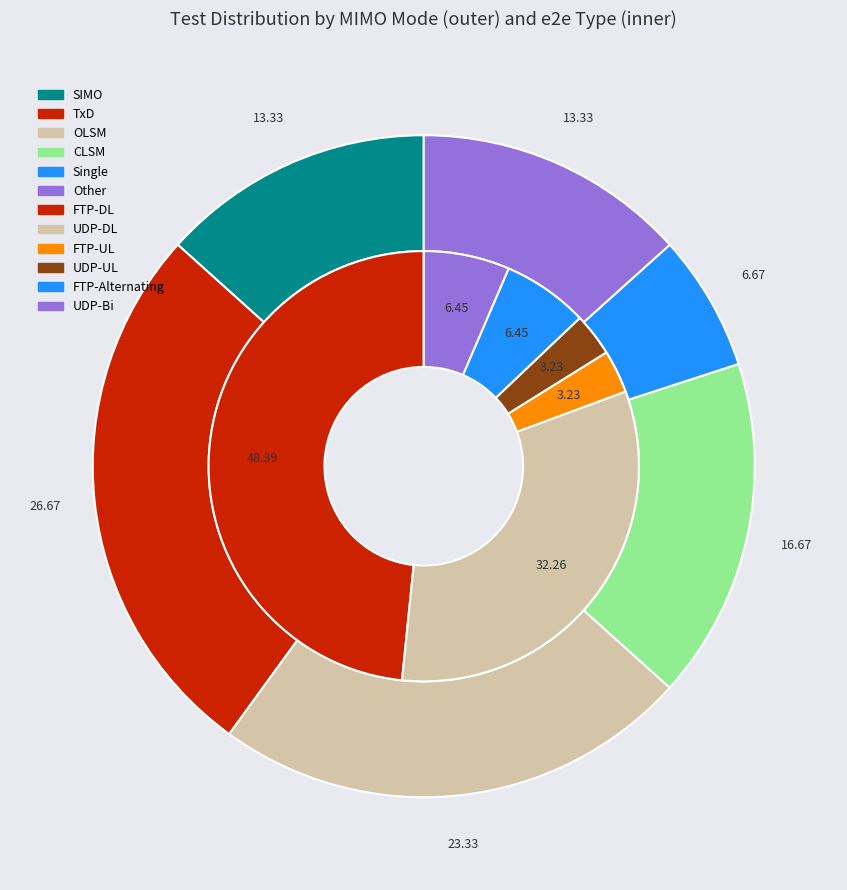

Which slice is the smallest?

Single